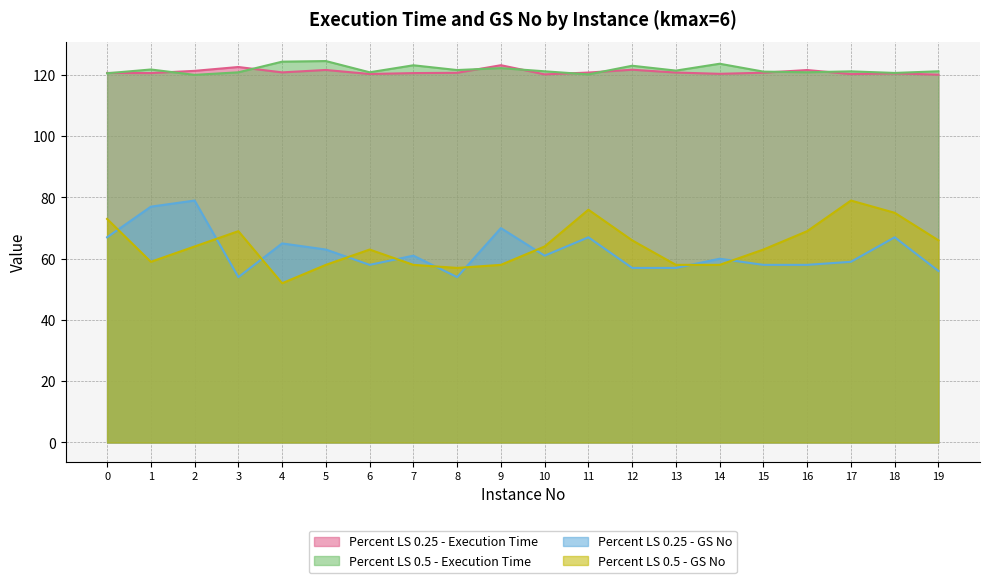

After their last crossing, which series has the higher values: Percent LS 0.25 - GS No or Percent LS 0.5 - GS No?

Percent LS 0.5 - GS No